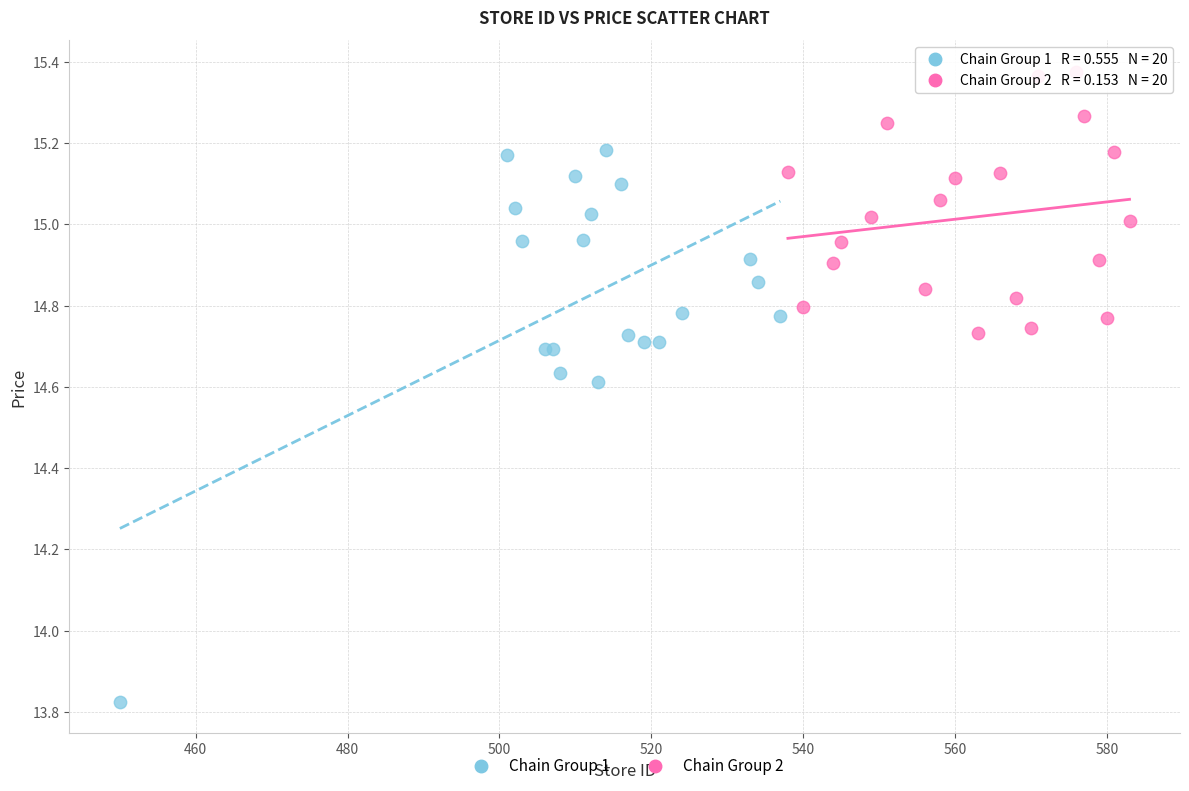

Which series reaches the minimum Y coordinate?

Chain Group 1